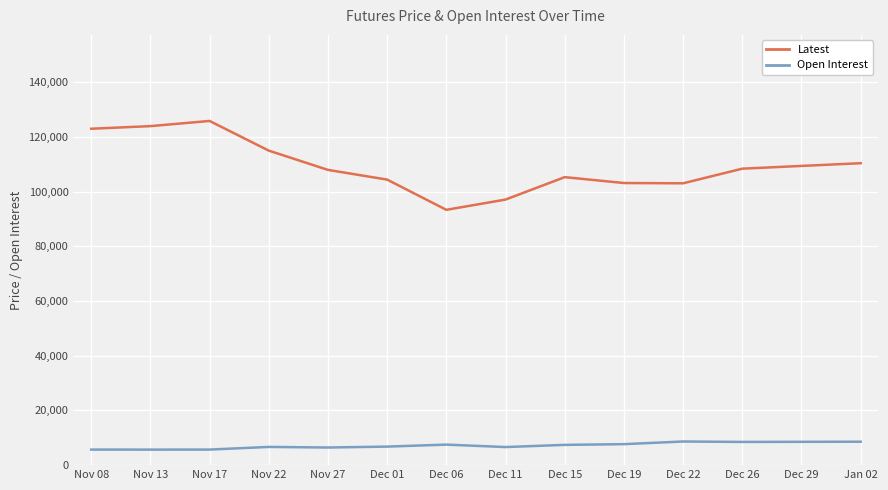

Is it true that Open Interest equals 1534 at Nov 22?

False